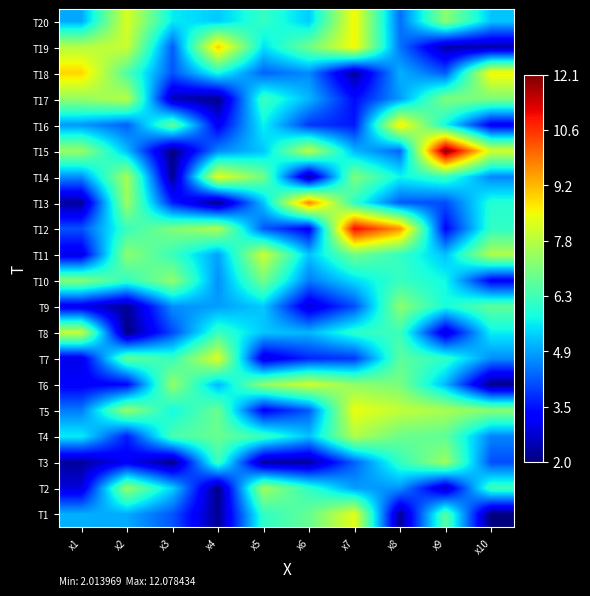

Which label corresponds to the smallest value in the chart?

x10